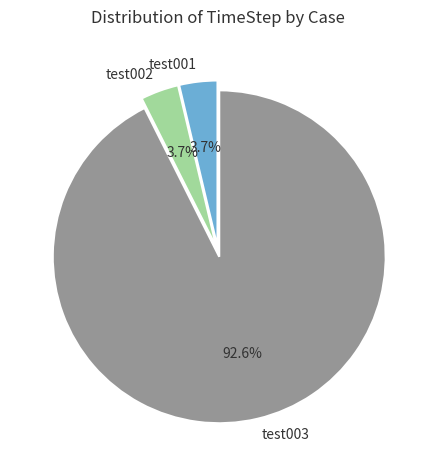

What percentage is the test002 slice, to the nearest percent?

4%